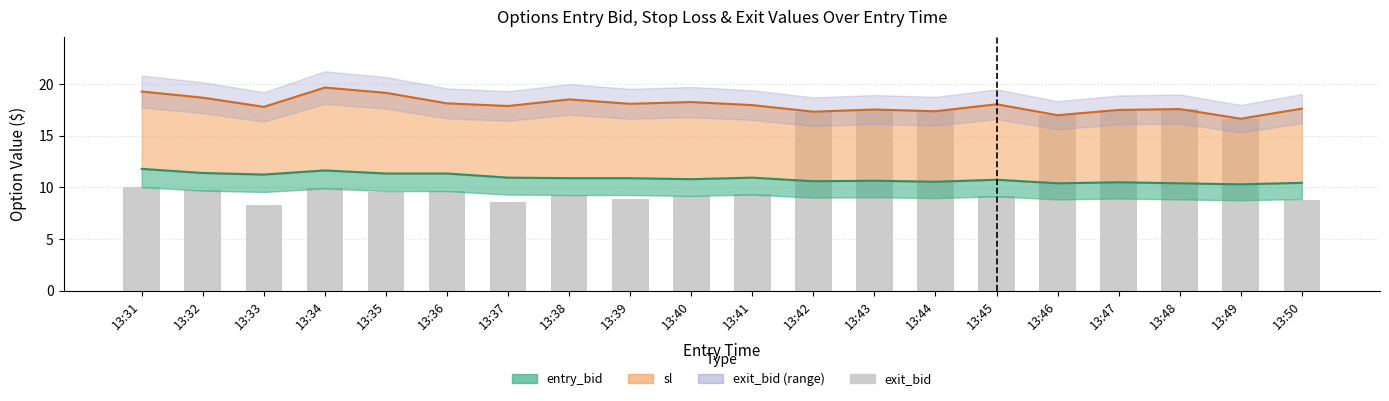

What is the value of the 17th bar from the left?

17.5